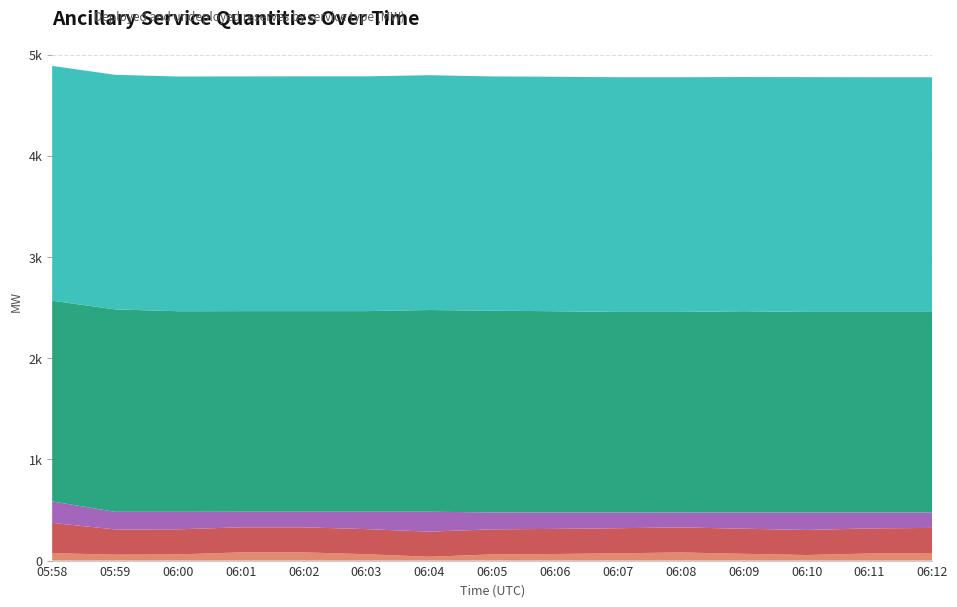

Reading left to right, list all the values displayed in this chart.

REG-UP-Deployed: 05:58=0	05:59=0	06:00=0	06:01=0	06:02=0	06:03=0	06:04=0	06:05=0	06:06=0	06:07=0	06:08=0	06:09=0	06:10=0	06:11=0	06:12=0
REG-UP-Undeployed: 05:58=74	05:59=58	06:00=61	06:01=81	06:02=81	06:03=63	06:04=38	06:05=61	06:06=65	06:07=72	06:08=80	06:09=67	06:10=55	06:11=70	06:12=75
REG-DOWN-Deployed: 05:58=299	05:59=250	06:00=248	06:01=248	06:02=248	06:03=248	06:04=248	06:05=248	06:06=248	06:07=248	06:08=248	06:09=248	06:10=248	06:11=248	06:12=248
REG-DOWN-Undeployed: 05:58=212	05:59=174	06:00=173	06:01=154	06:02=154	06:03=172	06:04=197	06:05=167	06:06=162	06:07=155	06:08=147	06:09=160	06:10=172	06:11=157	06:12=152
NON-SPIN: 05:58=1984	05:59=2001	06:00=1983	06:01=1983	06:02=1983	06:03=1983	06:04=1994	06:05=1994	06:06=1990	06:07=1983	06:08=1983	06:09=1990	06:10=1983	06:11=1983	06:12=1983
RRS: 05:58=2321	05:59=2319	06:00=2320	06:01=2320	06:02=2321	06:03=2321	06:04=2321	06:05=2316	06:06=2318	06:07=2320	06:08=2320	06:09=2315	06:10=2321	06:11=2320	06:12=2320